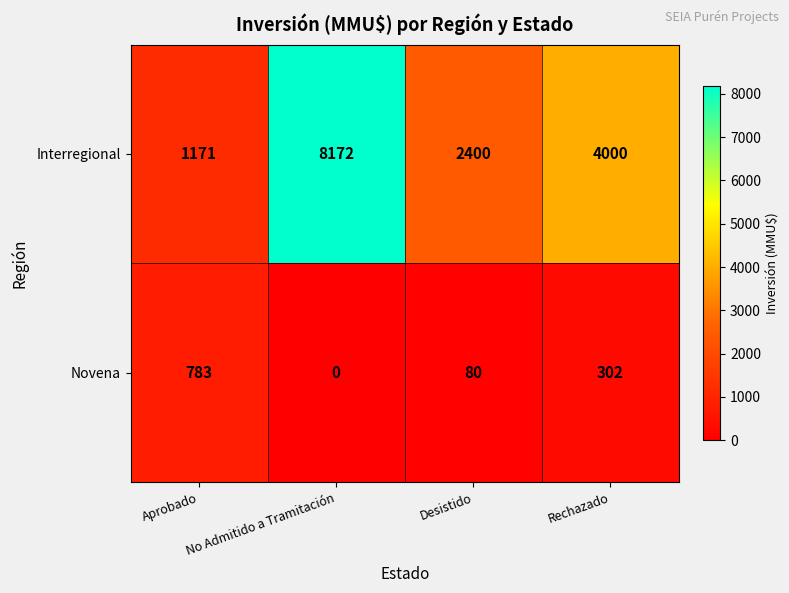

True or false: Novena has a value of 783 at Aprobado.

True